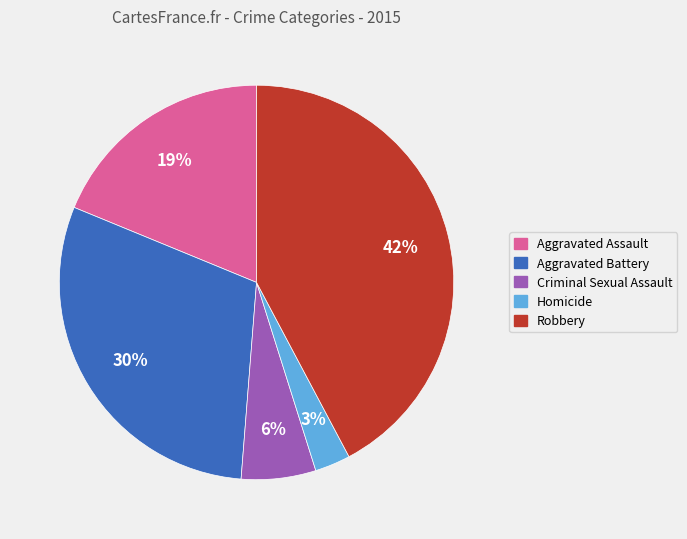

Does Aggravated Battery represent more than half of the total?

No